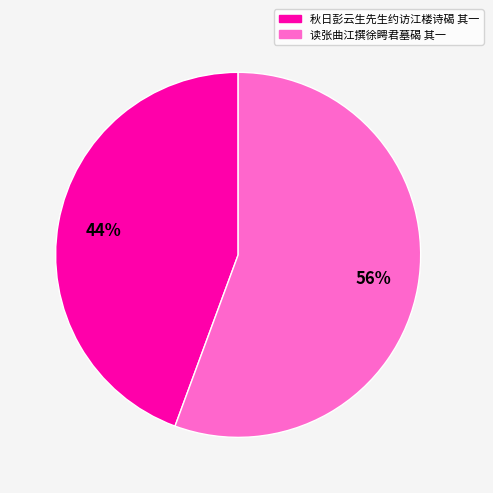

Combined, do 读张曲江撰徐䀻君墓碣 其一 and 秋日彭云生先生约访江楼诗碣 其一 account for over 50%?

Yes